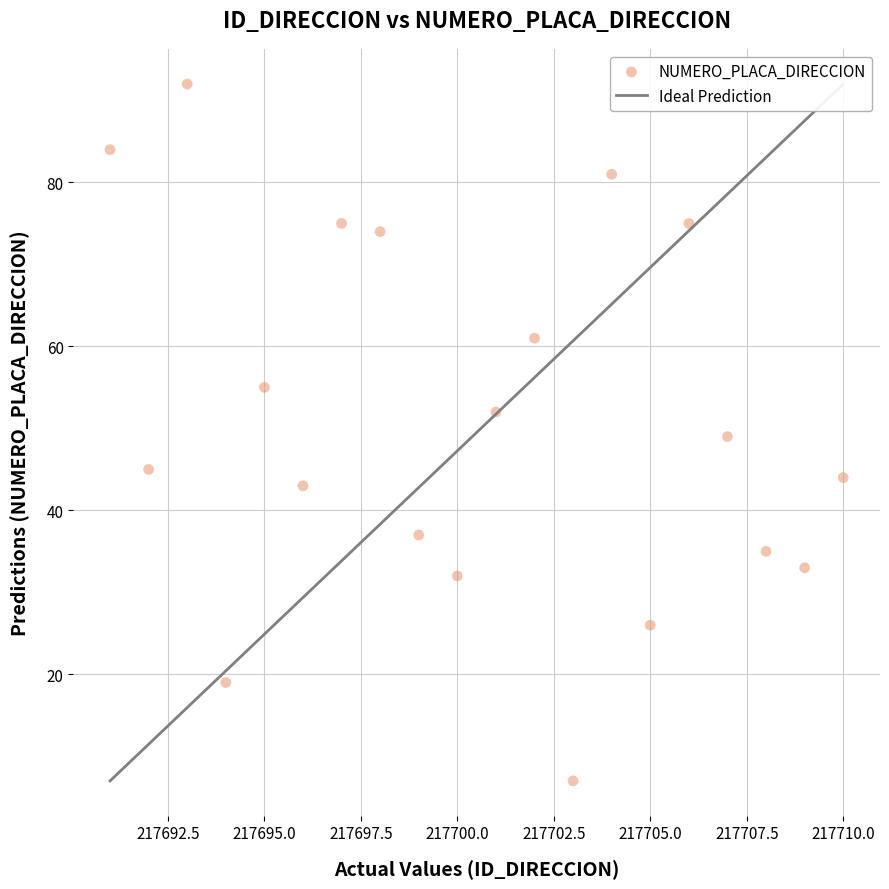

What is the range of Y values (max minus min)?

85